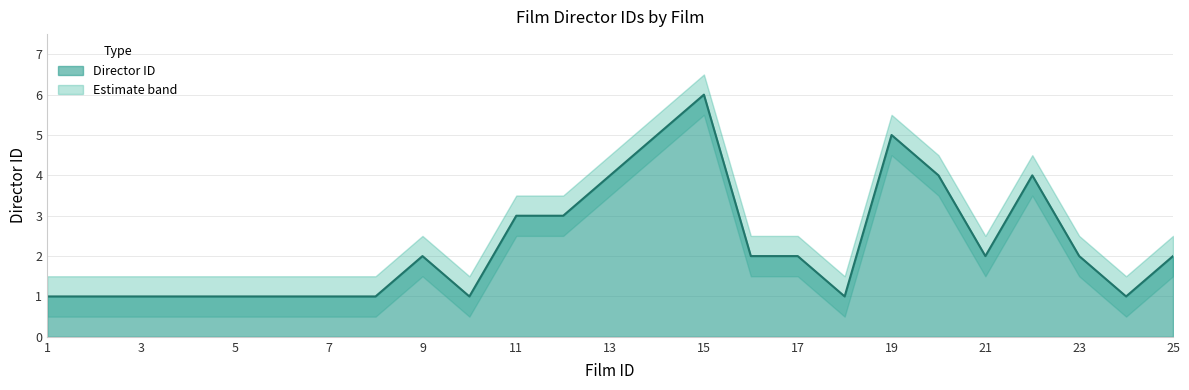

Reading left to right, extract all data points from this chart.

director_id: 1.0	1.0	1.0	1.0	1.0	1.0	1.0	1.0	2.0	1.0	3.0	3.0	4.0	5.0	6.0	2.0	2.0	1.0	5.0	4.0	2.0	4.0	2.0	1.0	2.0
lower_band: 0.5	0.5	0.5	0.5	0.5	0.5	0.5	0.5	1.5	0.5	2.5	2.5	3.5	4.5	5.5	1.5	1.5	0.5	4.5	3.5	1.5	3.5	1.5	0.5	1.5
upper_band: 1.5	1.5	1.5	1.5	1.5	1.5	1.5	1.5	2.5	1.5	3.5	3.5	4.5	5.5	6.5	2.5	2.5	1.5	5.5	4.5	2.5	4.5	2.5	1.5	2.5